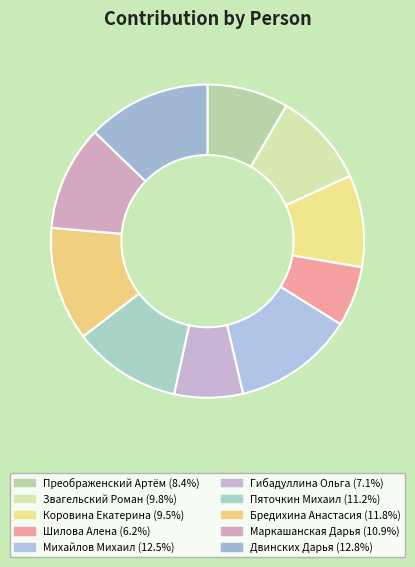

Count the number of slices in the pie.

10